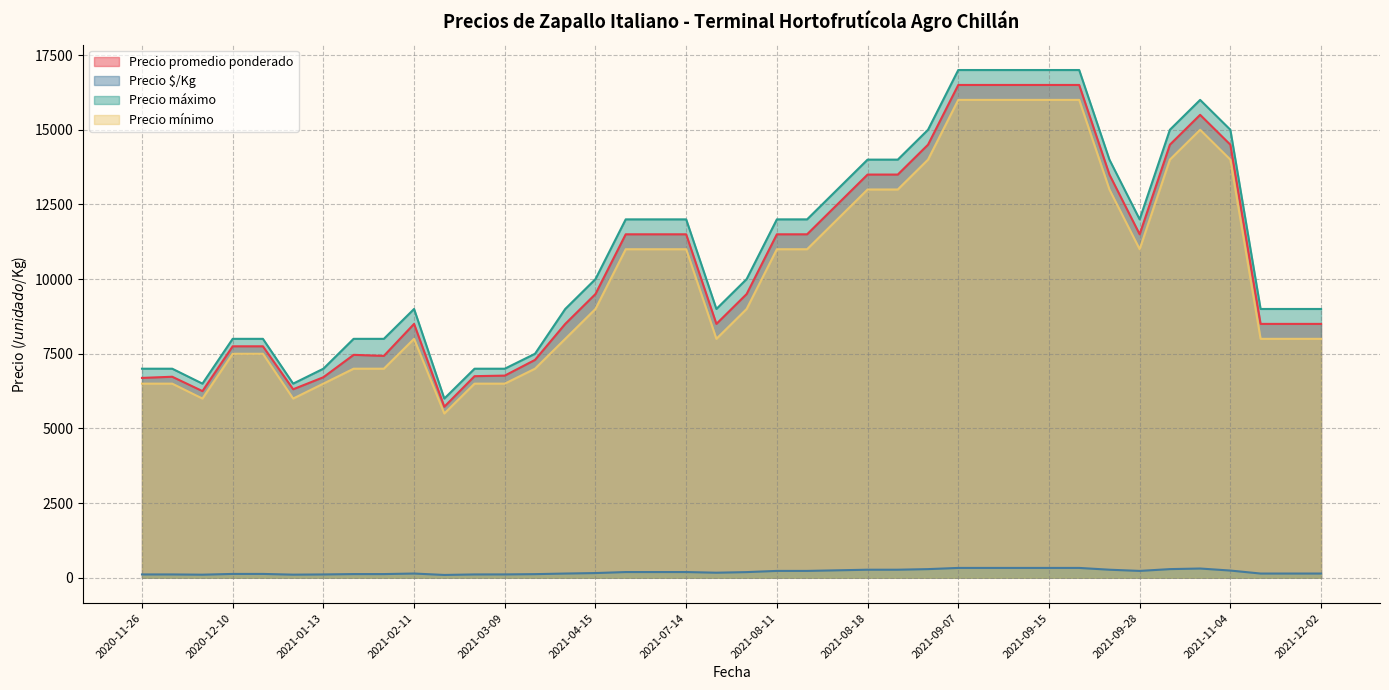

What is the difference between the maximum and minimum values in the Precio promedio ponderado series?

10773